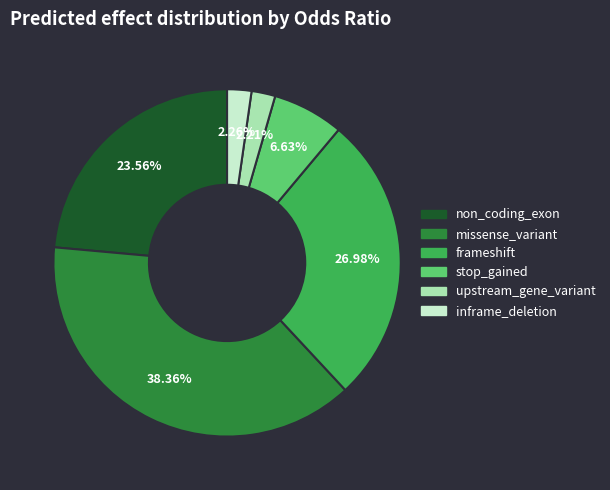

Is there any slice that represents more than half of the pie?

No